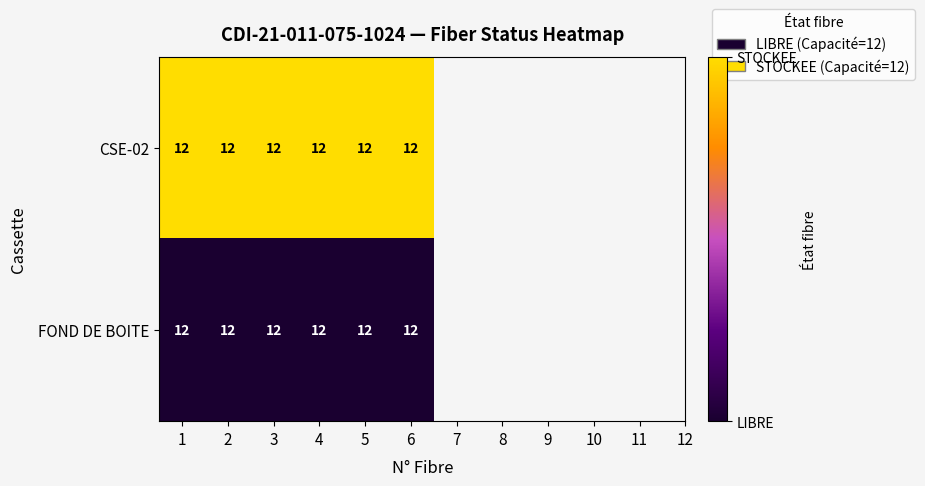

Reading left to right, transcribe all the data shown in this chart.

CSE-02: 1=12	2=12	3=12	4=12	5=12	6=12
FOND DE BOITE: 1=12	2=12	3=12	4=12	5=12	6=12